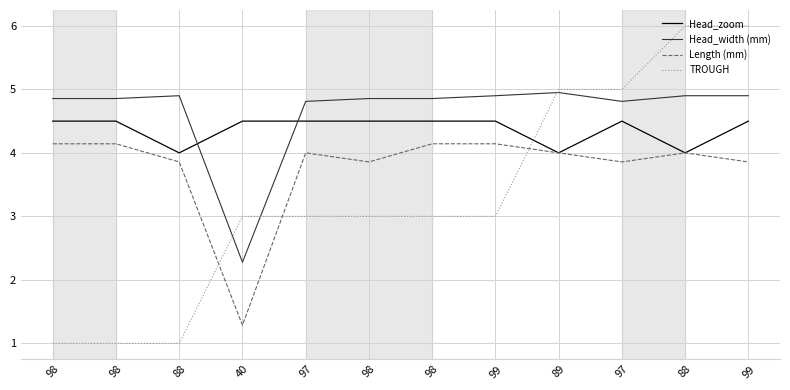

How many lines are shown in the chart?

4